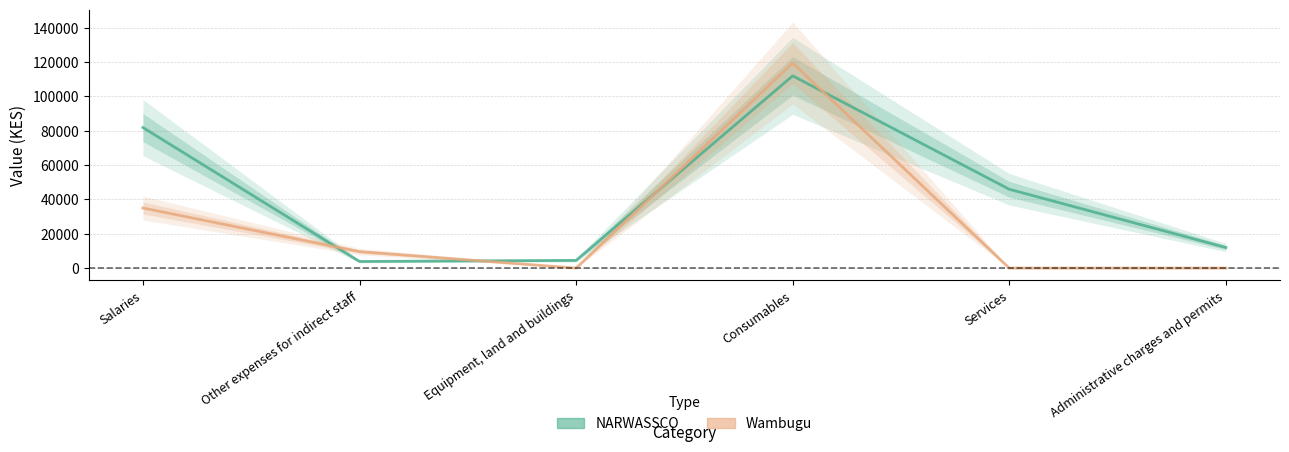

Between Consumables and Salaries, which is larger?

Consumables